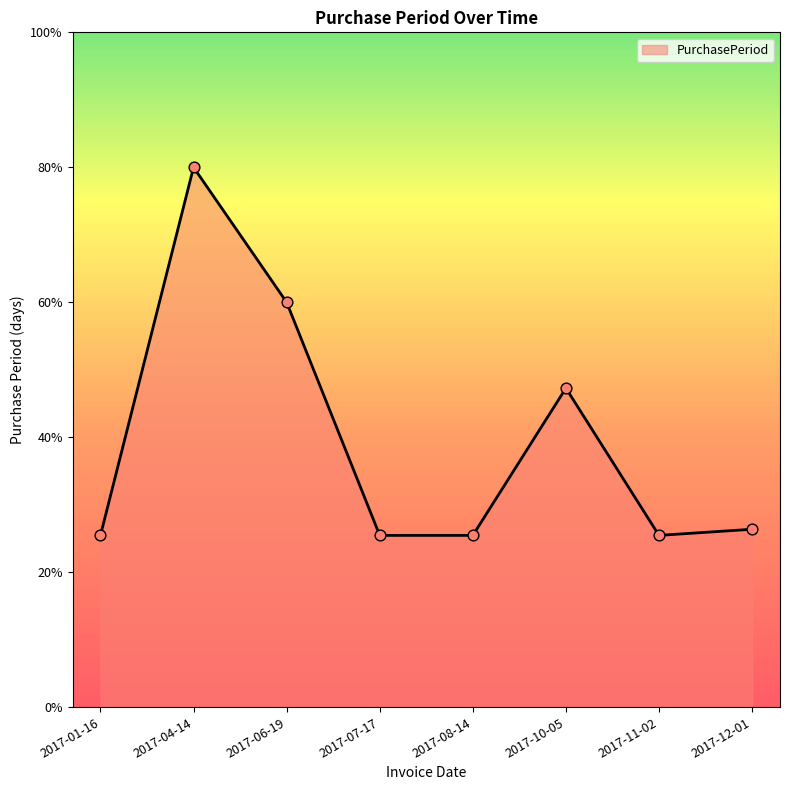

Which has a higher value, 2017-07-17 or 2017-04-14?

2017-04-14